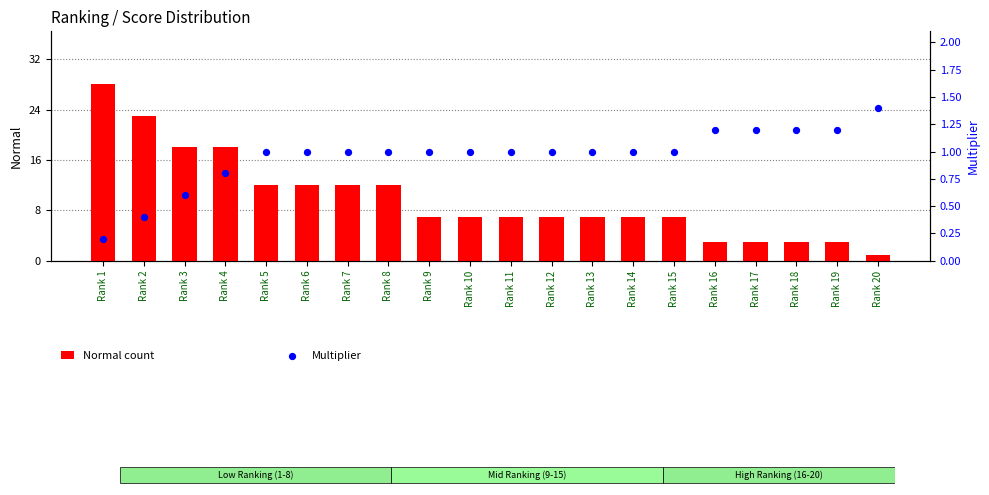

Is the value of Multiplier at Rank 1 greater than the value of Normal count at Rank 19?

No